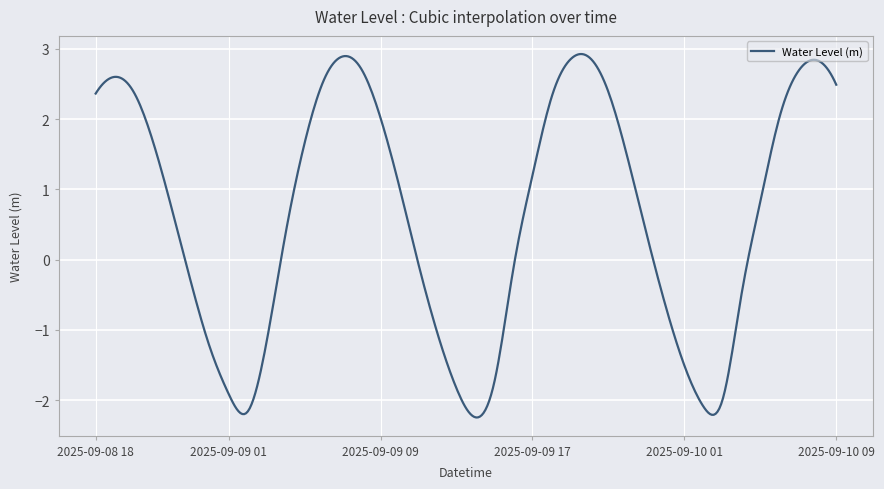

What is the maximum value shown in the chart?

2.9